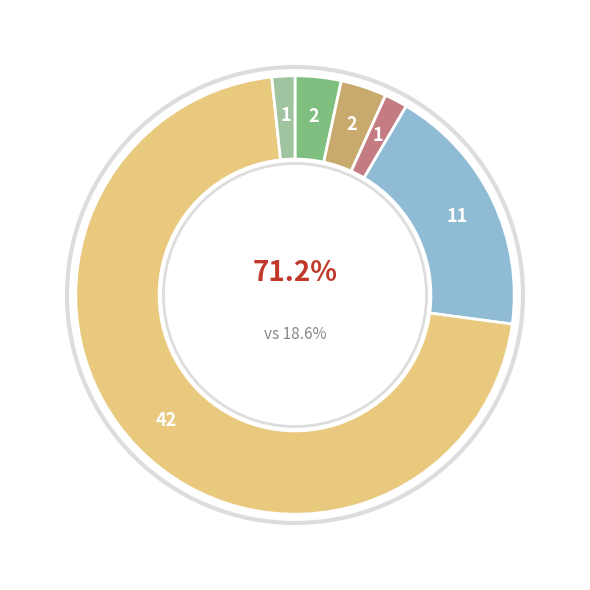

What is the smallest slice in the pie chart?

Criminal Sexual Assault